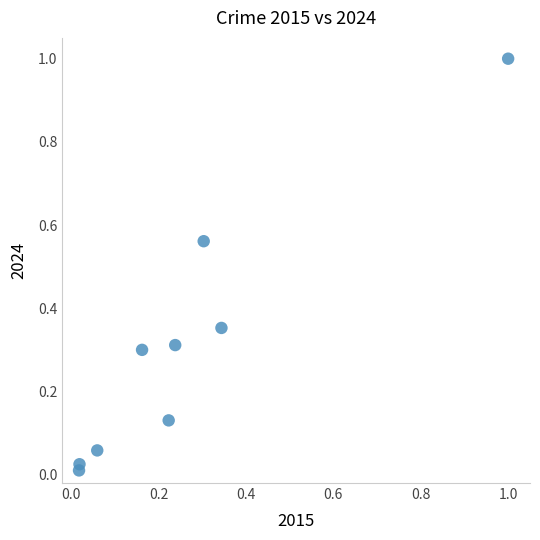

What is the range of Y values (max minus min)?

1.0